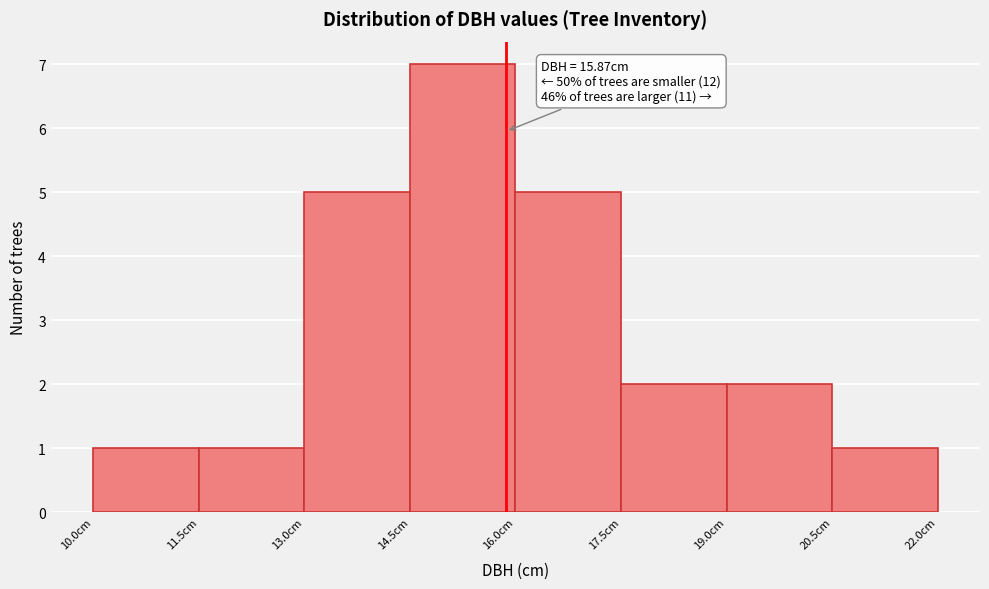

Which range on the x-axis has the tallest bar?

14.5 to 16.0